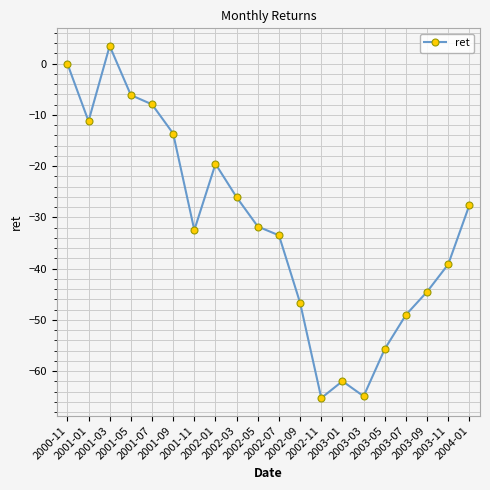

What is the sum of all values?

-633.8